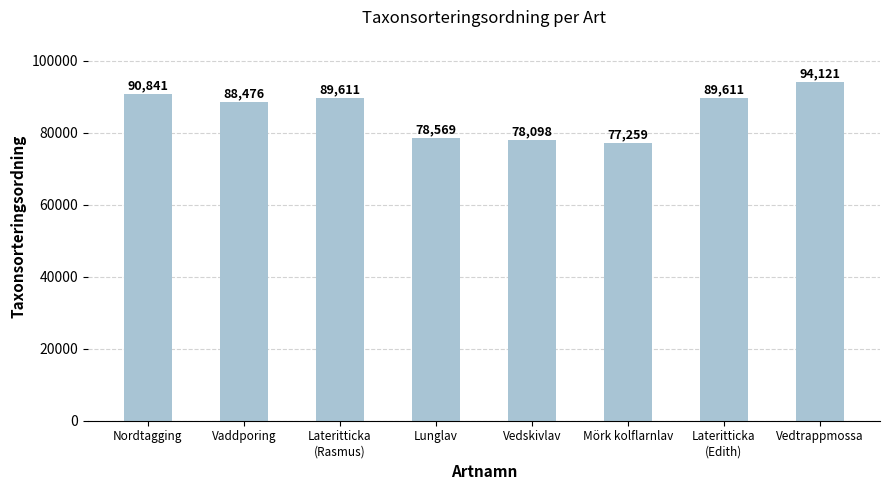

Between Mörk kolflarnlav and Lateritticka
(Rasmus), which is larger?

Lateritticka
(Rasmus)